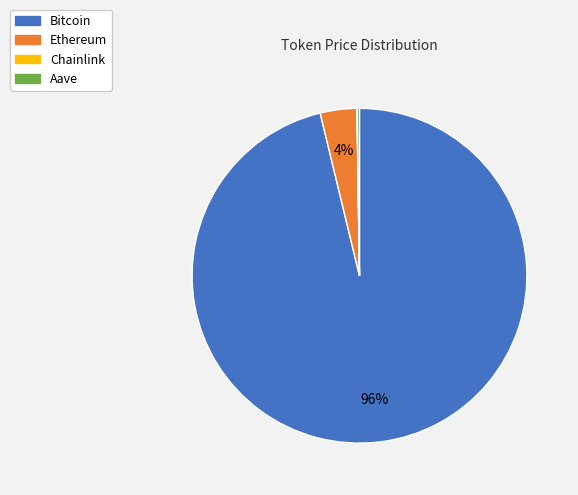

To the nearest percent, what is the average slice percentage?

25%